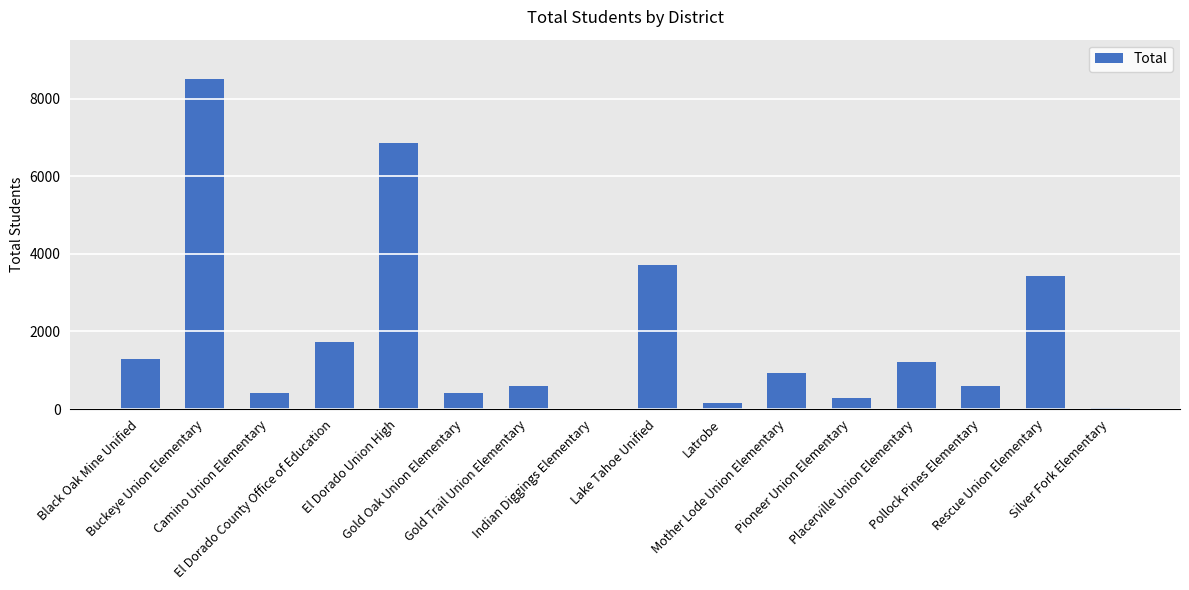

What is the change in value from Gold Trail Union Elementary to Latrobe?

-445